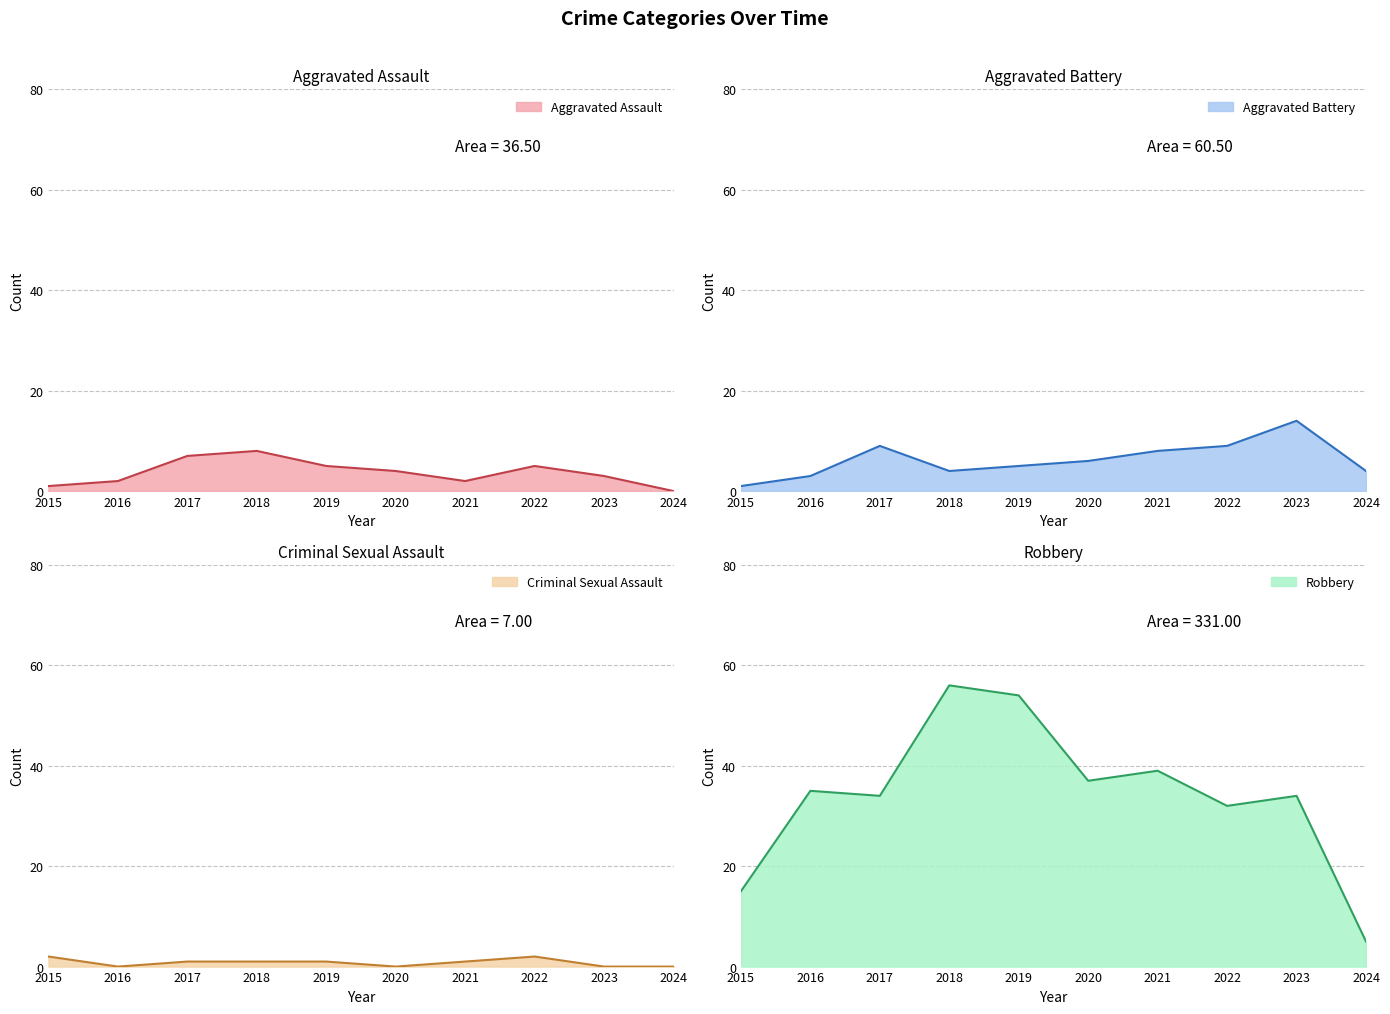

What is the difference between the Aggravated Assault values at 2019 and 2016?

3